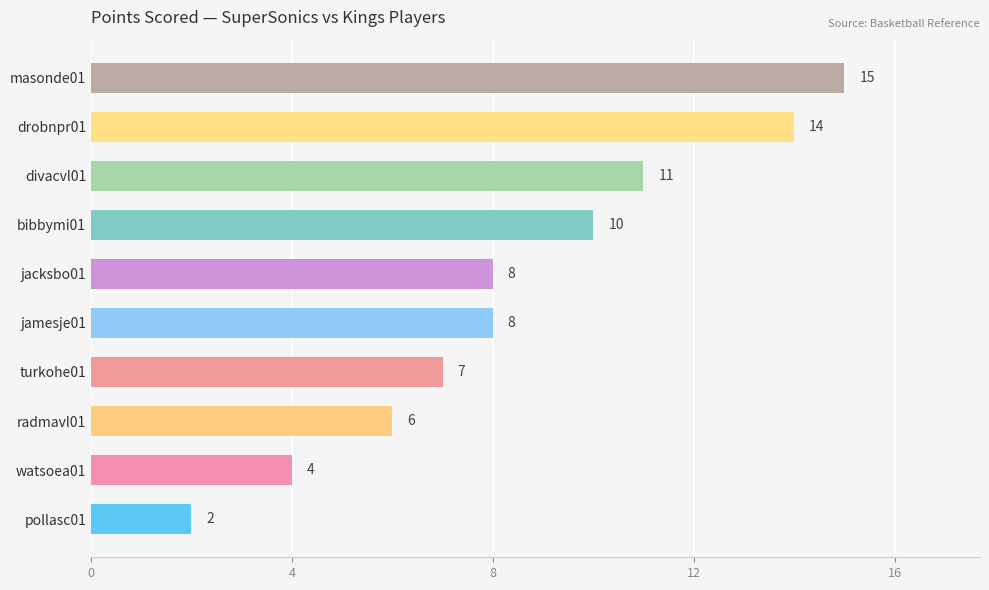

Is it true that the value at jacksbo01 is 8?

True